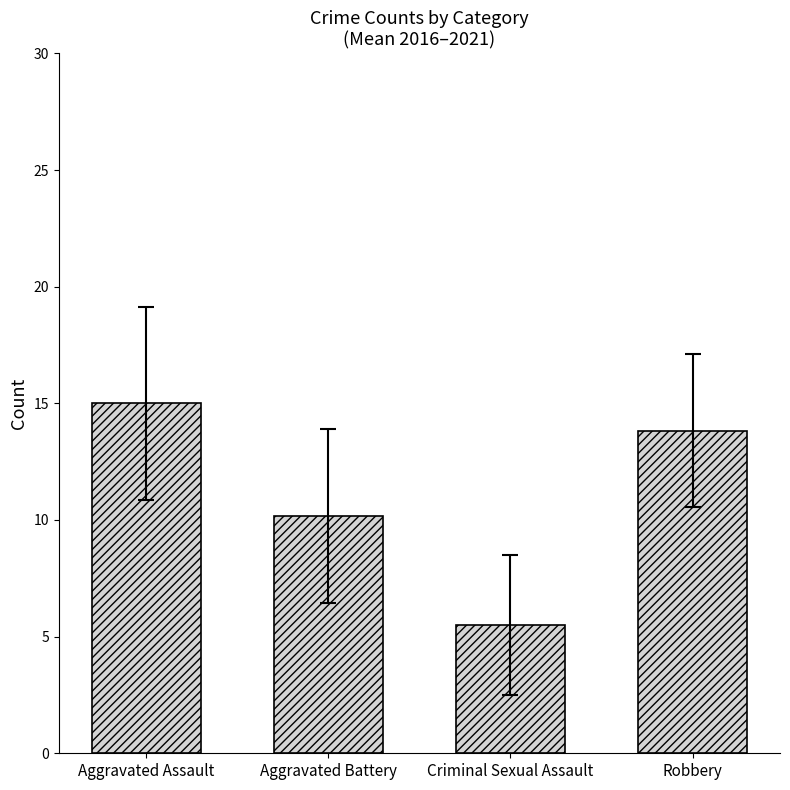

List the labels in order of value, smallest first.

Criminal Sexual Assault, Aggravated Battery, Robbery, Aggravated Assault